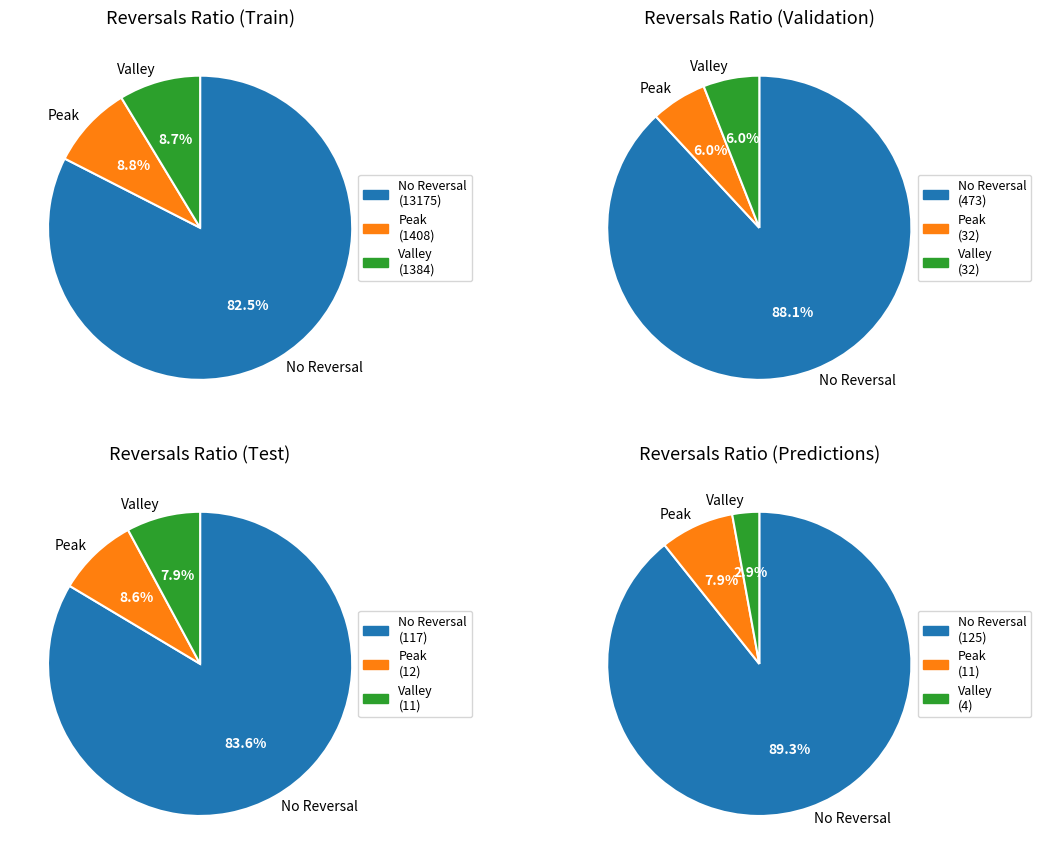

Combined, do 3 and 9 account for over 50%?

No